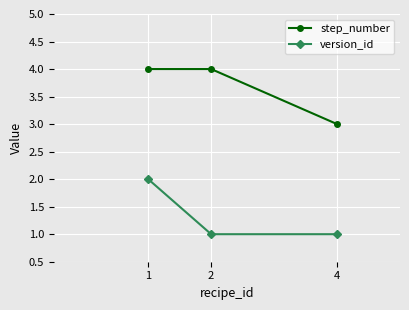

At how many categories does at least one series exceed 2?

3